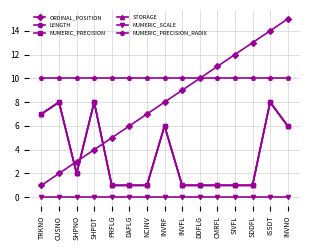

The value of NUMERIC_PRECISION_RADIX at INVNO is 10. True or false?

True